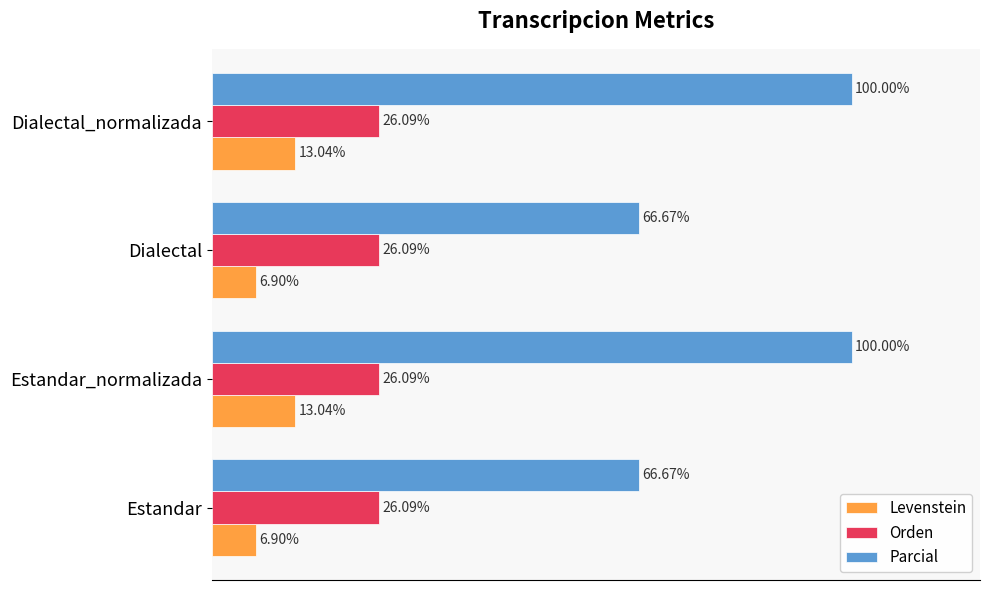

At Dialectal_normalizada, list the series in order from smallest to largest.

Levenstein, Orden, Parcial